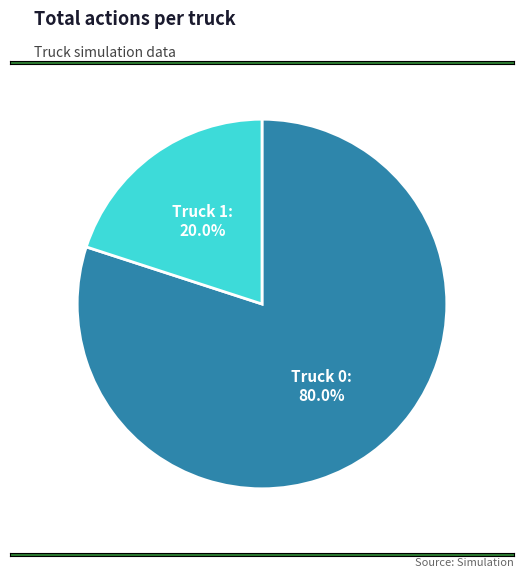

Is there any slice that represents more than half of the pie?

Yes